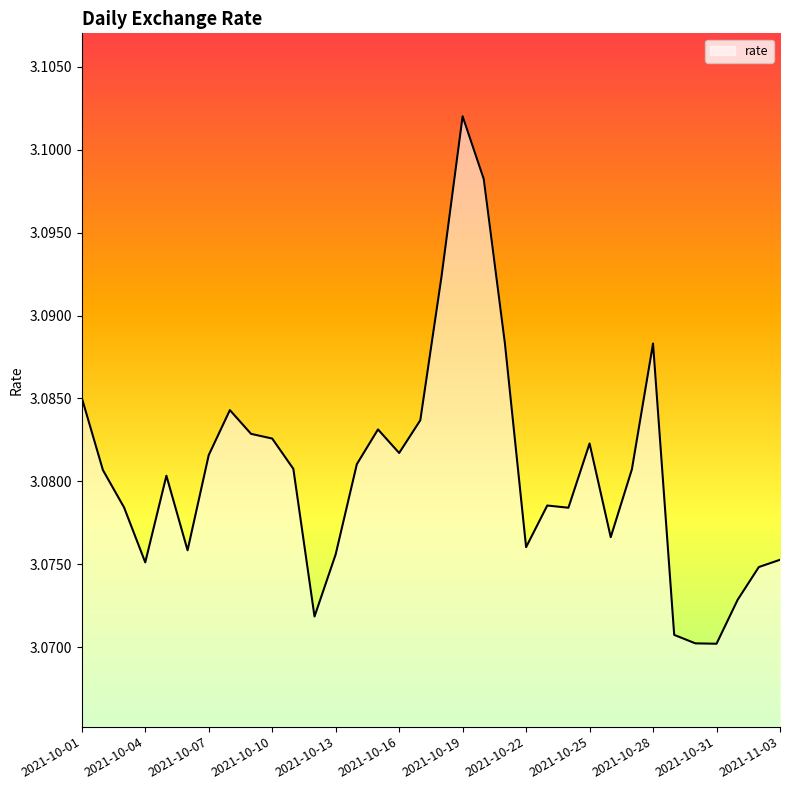

Does the chart have visible grid lines?

No